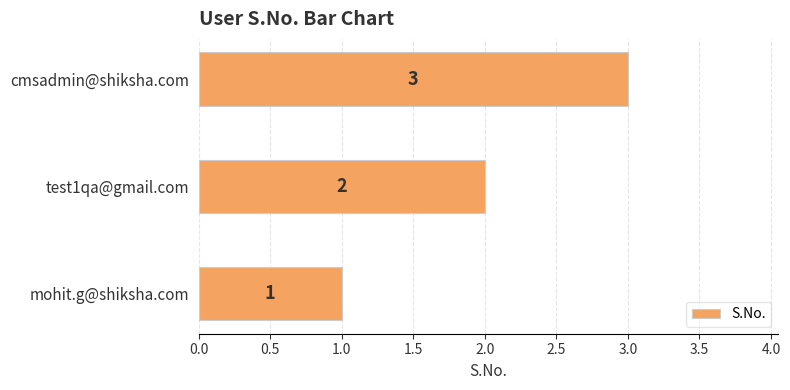

How many data points are less than 2?

1